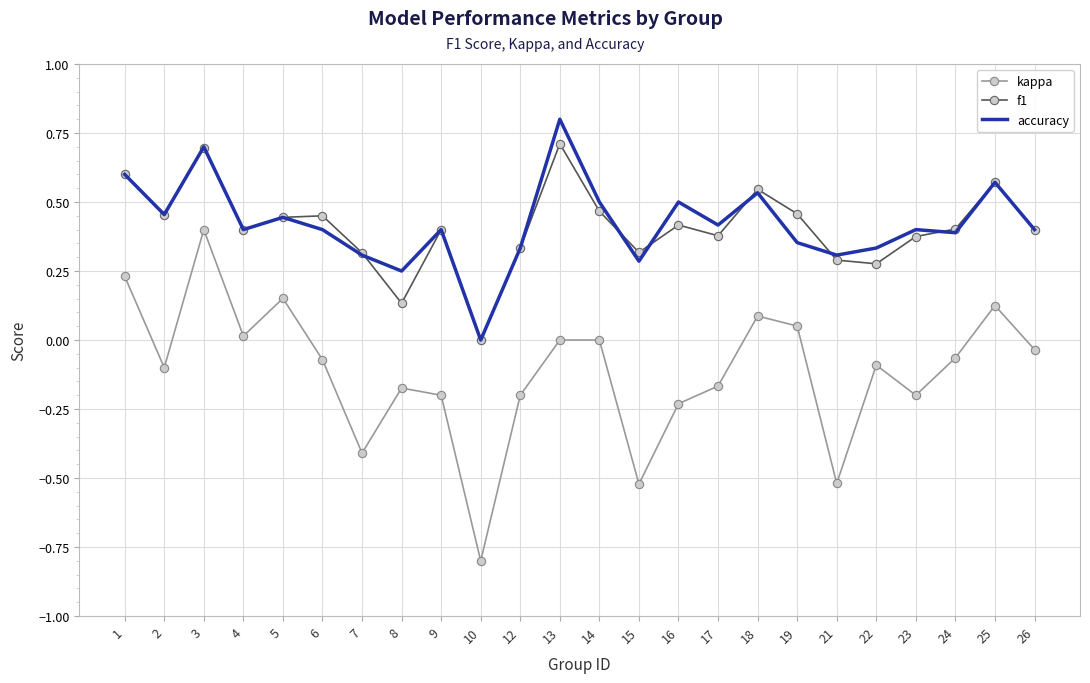

At which category is the sum across all series the highest?

3